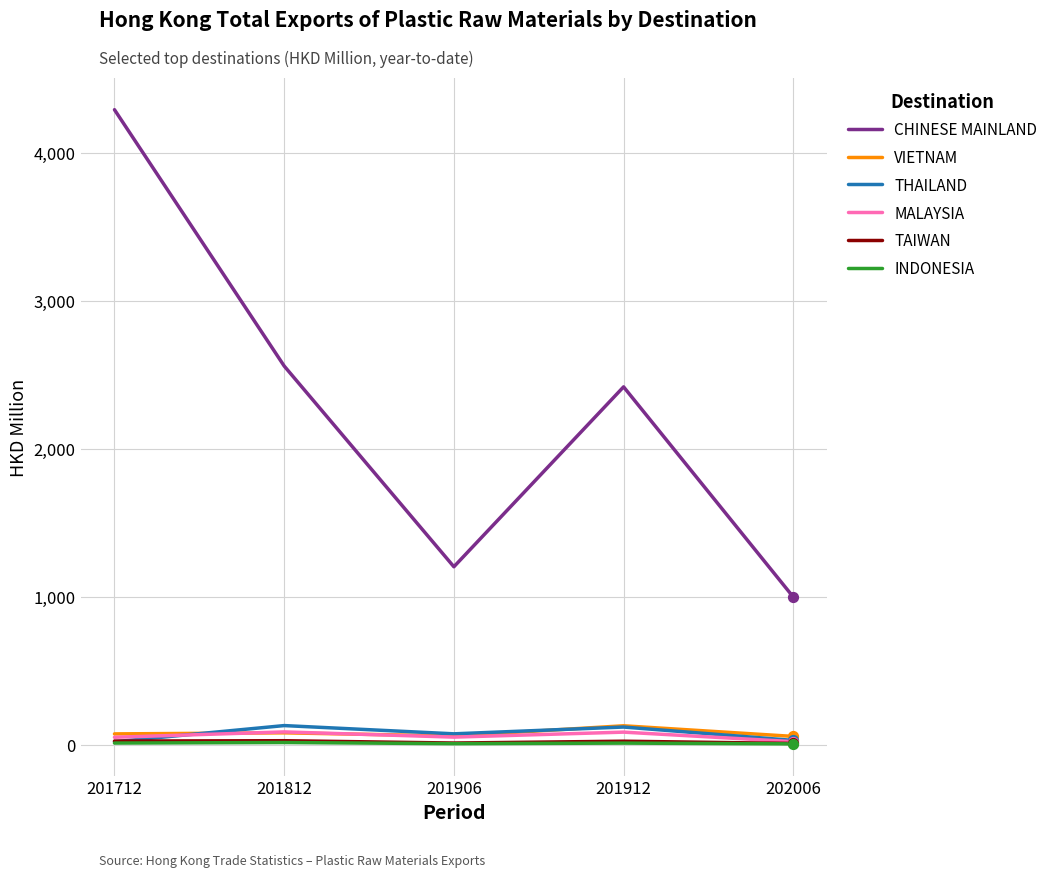

At which category is the sum across all series the highest?

201712